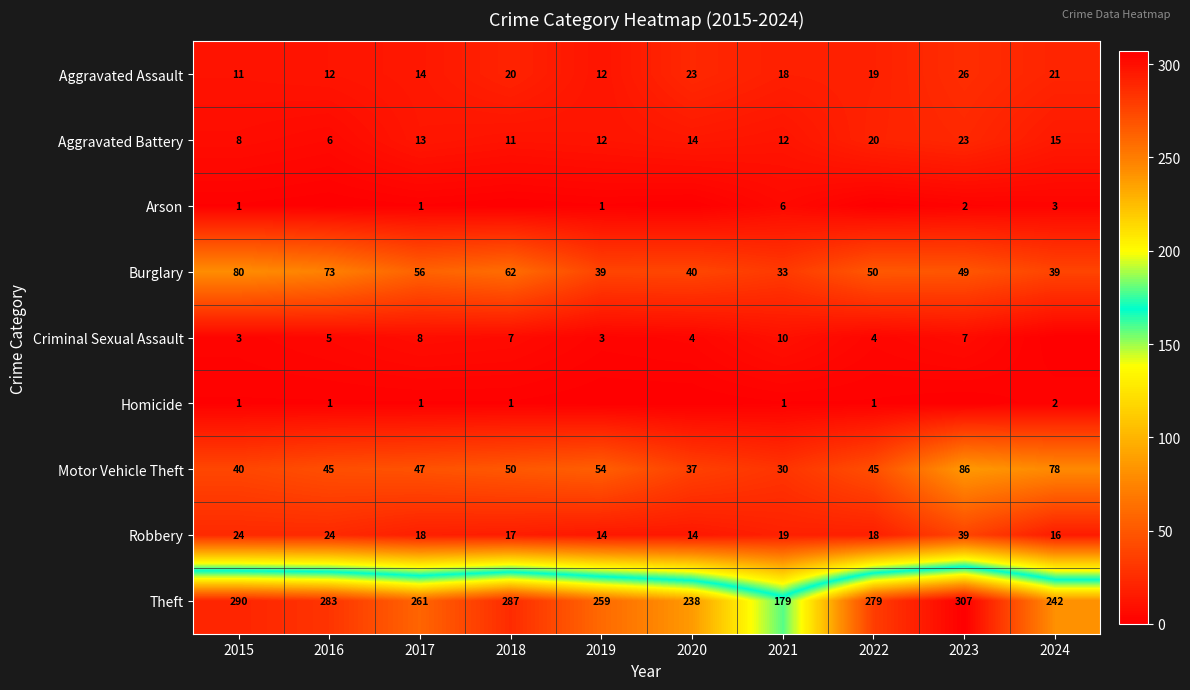

What is the sum of all Aggravated Assault values?

176